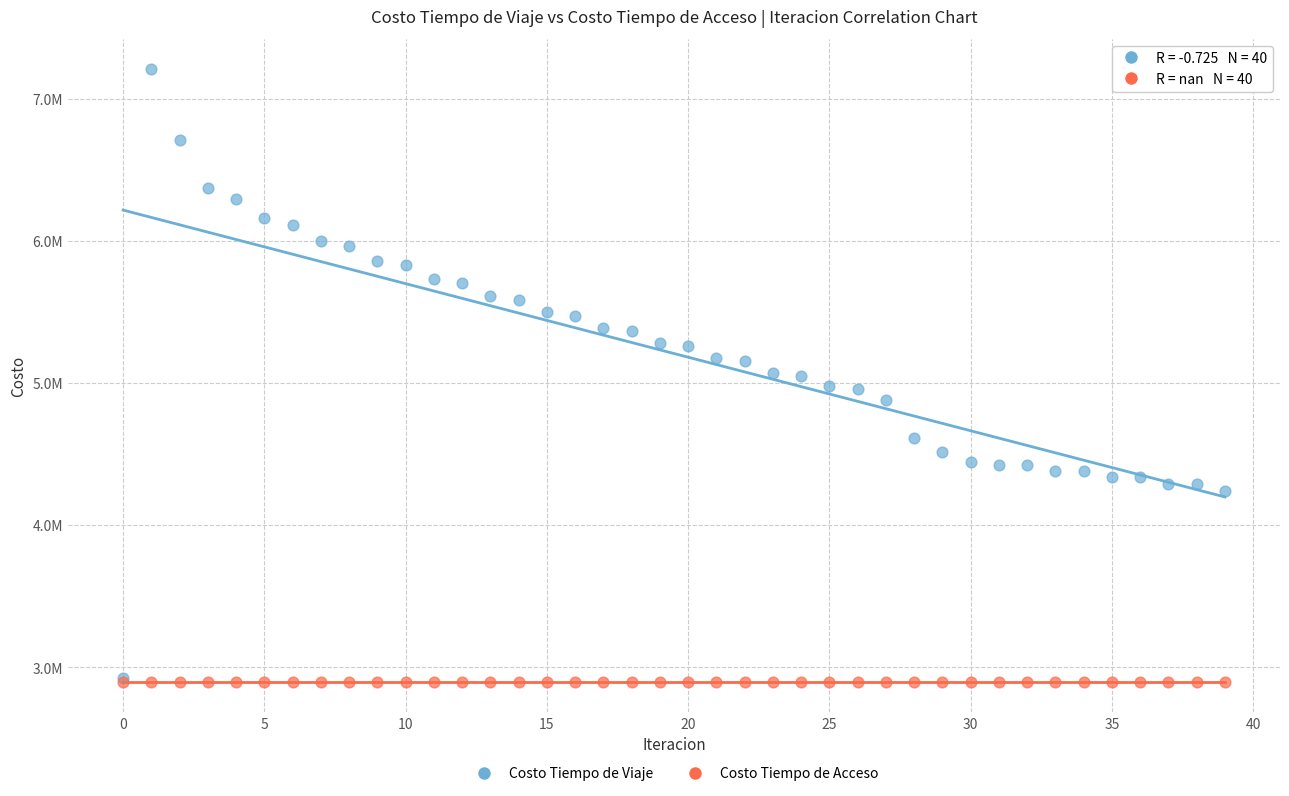

What are all the series names shown in the legend?

Costo Tiempo de Viaje, Costo Tiempo de Acceso